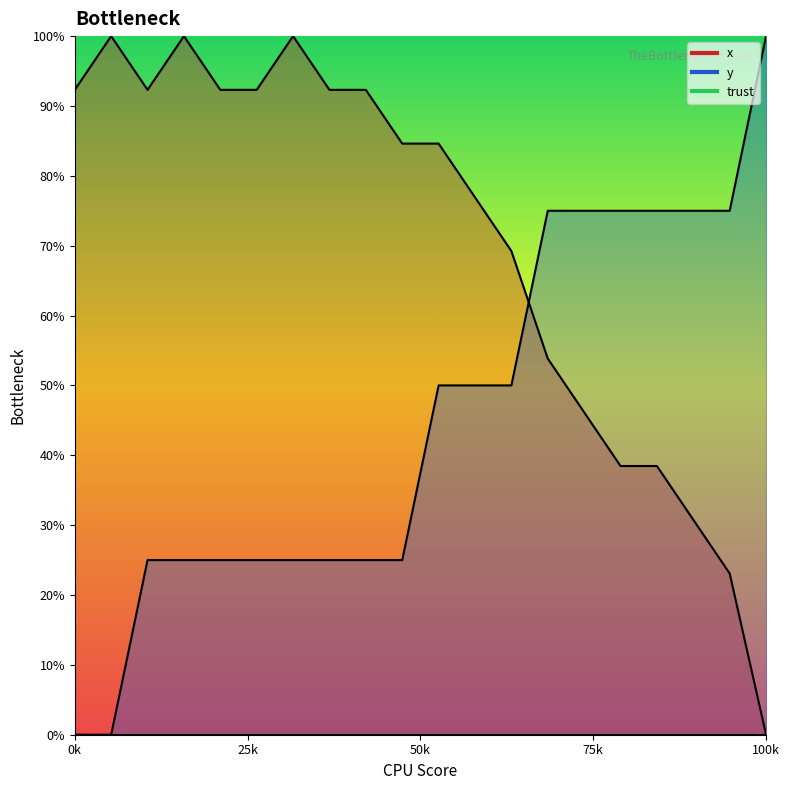

Count the number of data series in this chart.

2